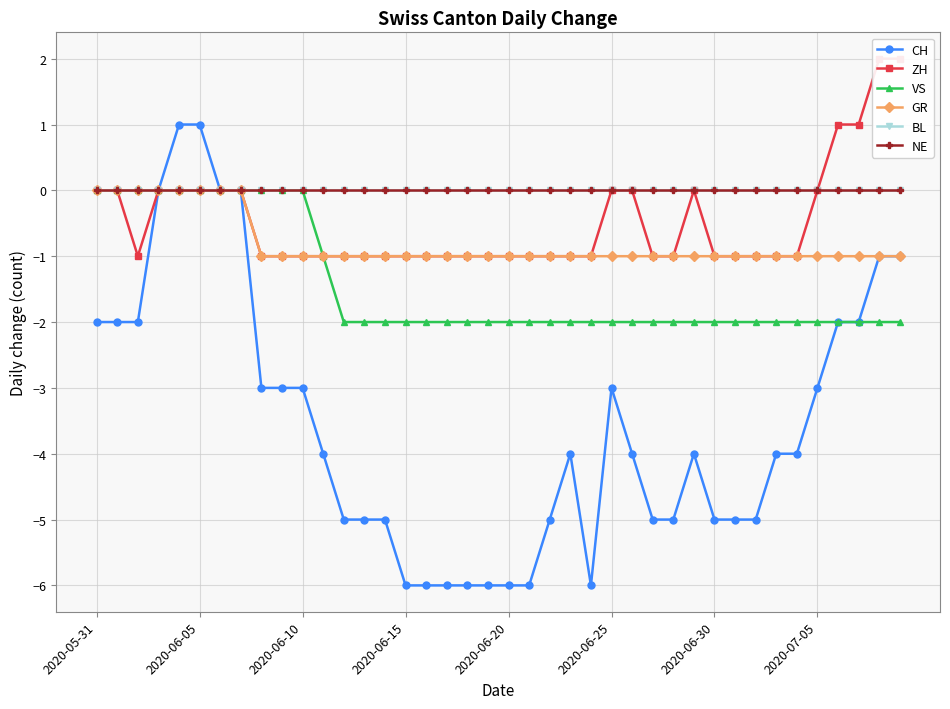

Rank the categories by NE value from lowest to highest.

2020-05-31, 2020-06-05, 2020-06-10, 2020-06-15, 2020-06-20, 2020-06-25, 2020-06-30, 2020-07-05, 8, 9, 10, 11, 12, 13, 14, 15, 16, 17, 18, 19, 20, 21, 22, 23, 24, 25, 26, 27, 28, 29, 30, 31, 32, 33, 34, 35, 36, 37, 38, 39